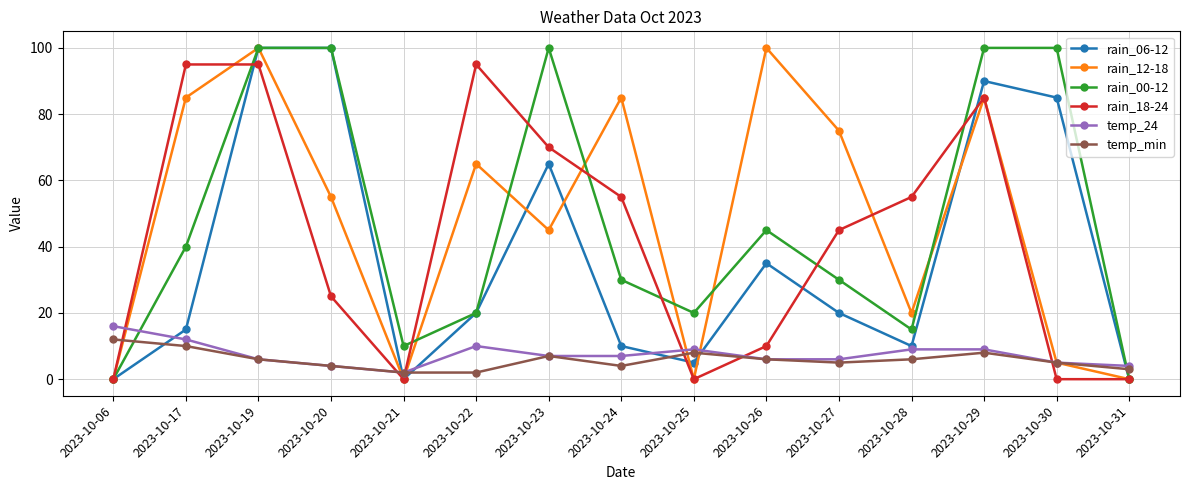

Is this an area chart (filled region under the line)?

No